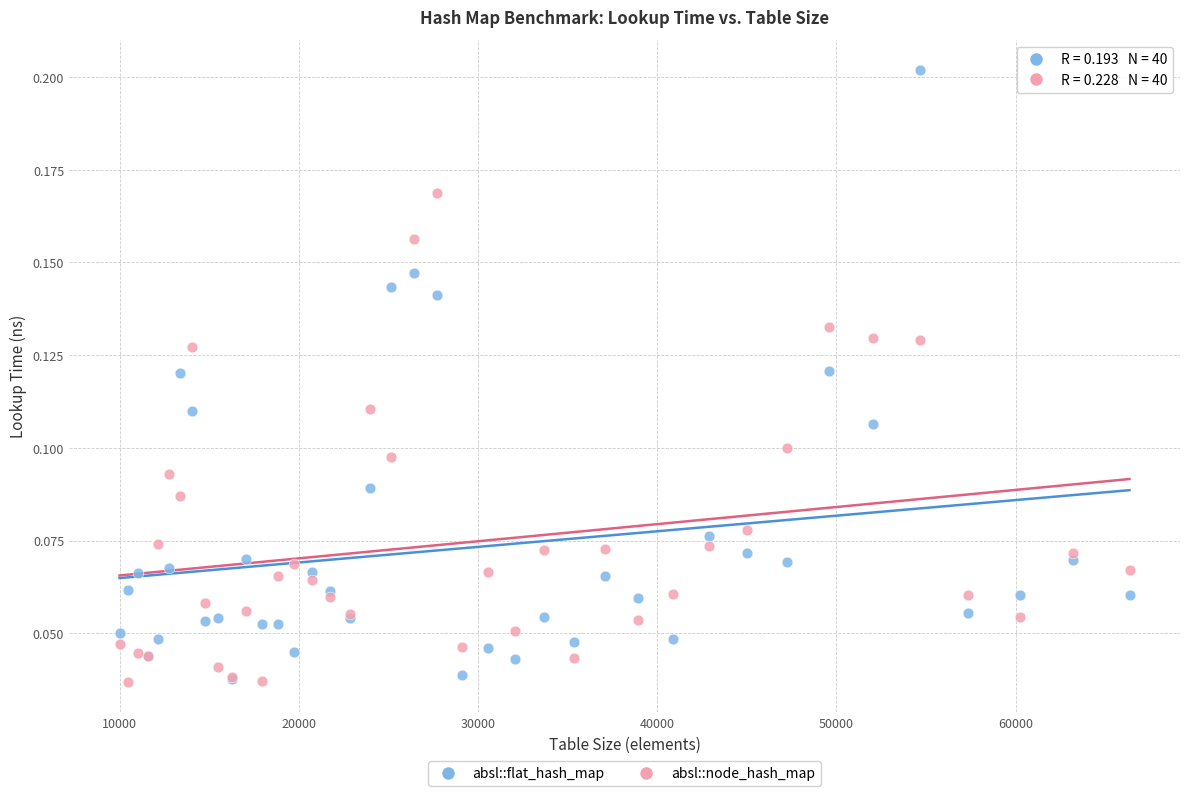

Which series contains the highest Y value?

absl::flat_hash_map